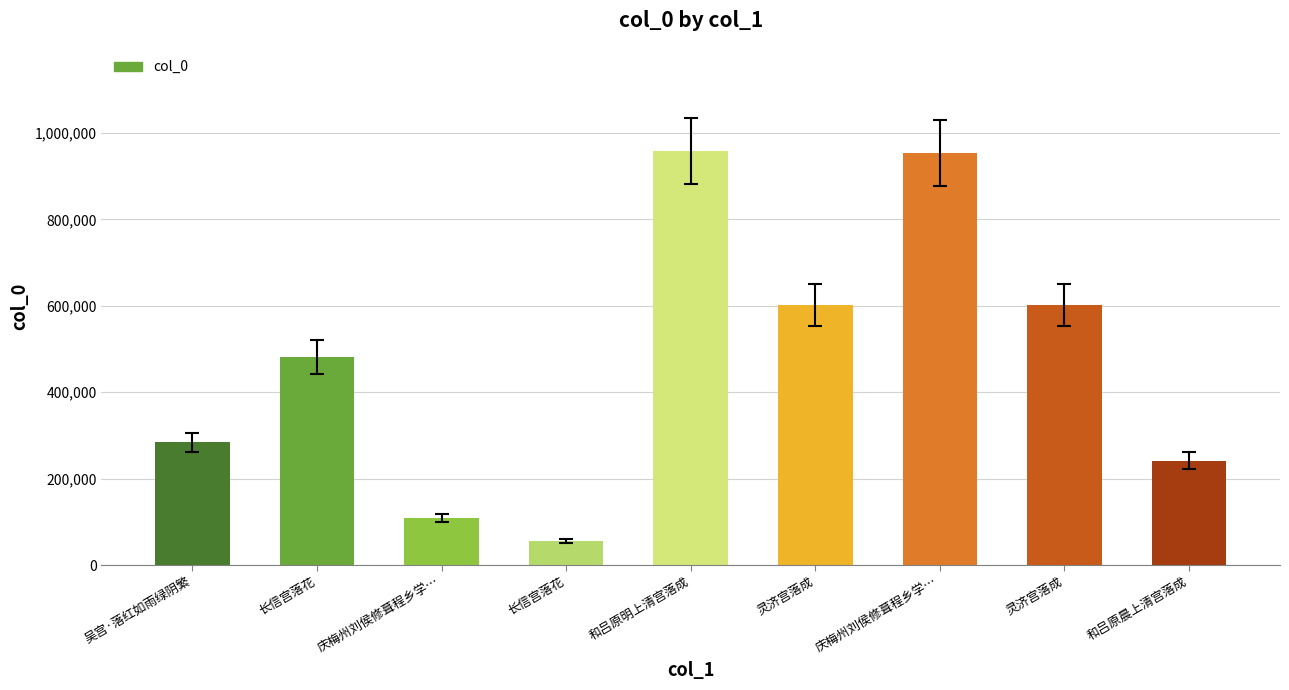

Does the chart contain stacked bars?

No